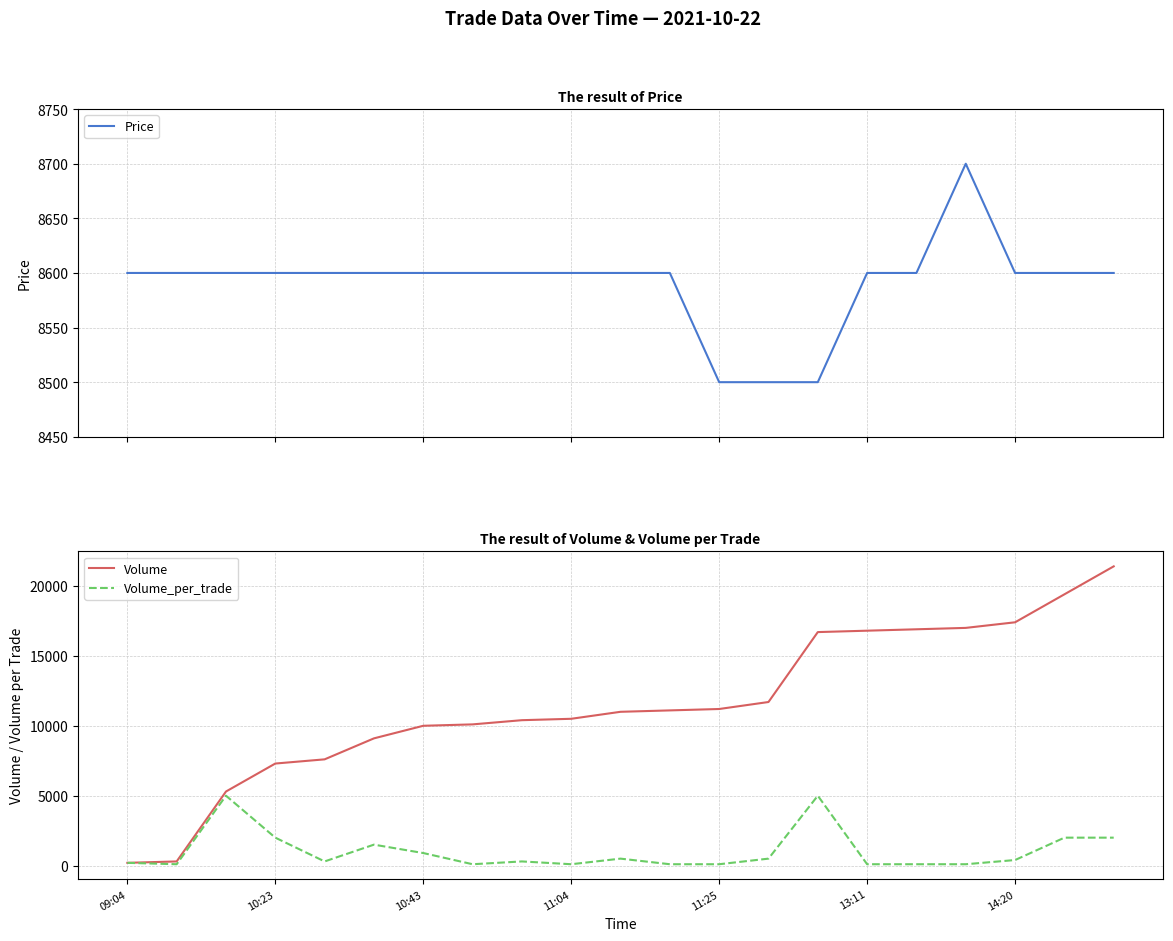

How many distinct data groups are displayed?

3